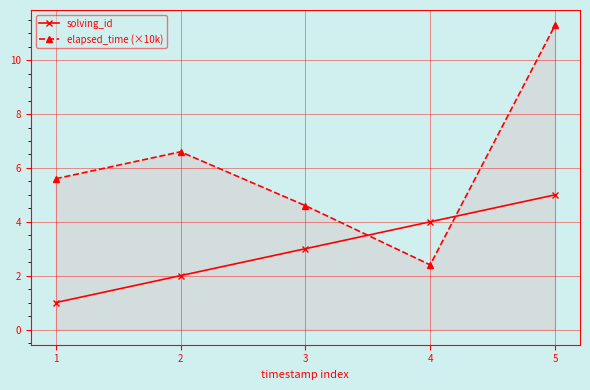

Does the chart have visible grid lines?

Yes